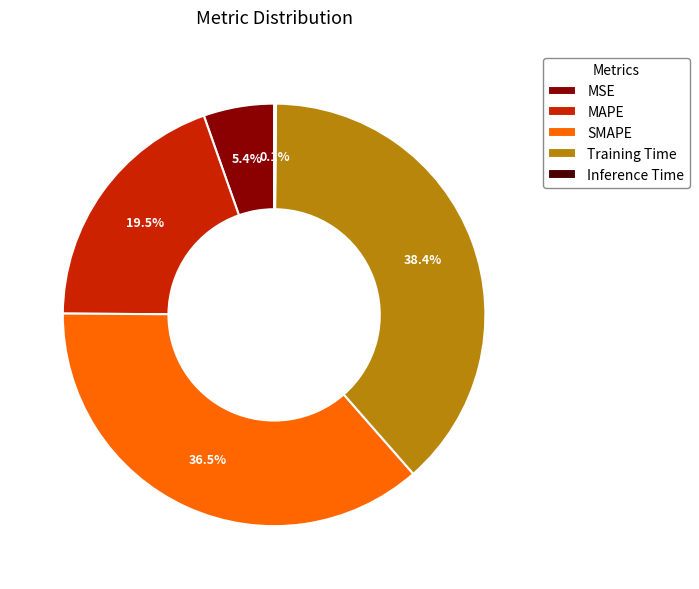

Which slice is the largest?

Training Time